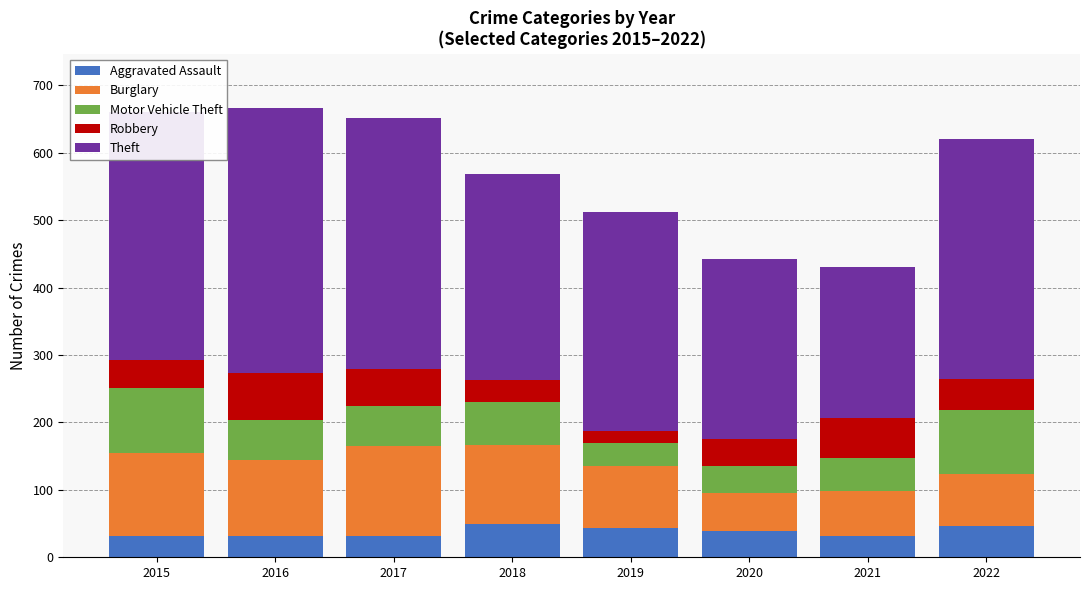

What is the difference between the maximum and minimum values in the Aggravated Assault series?

18